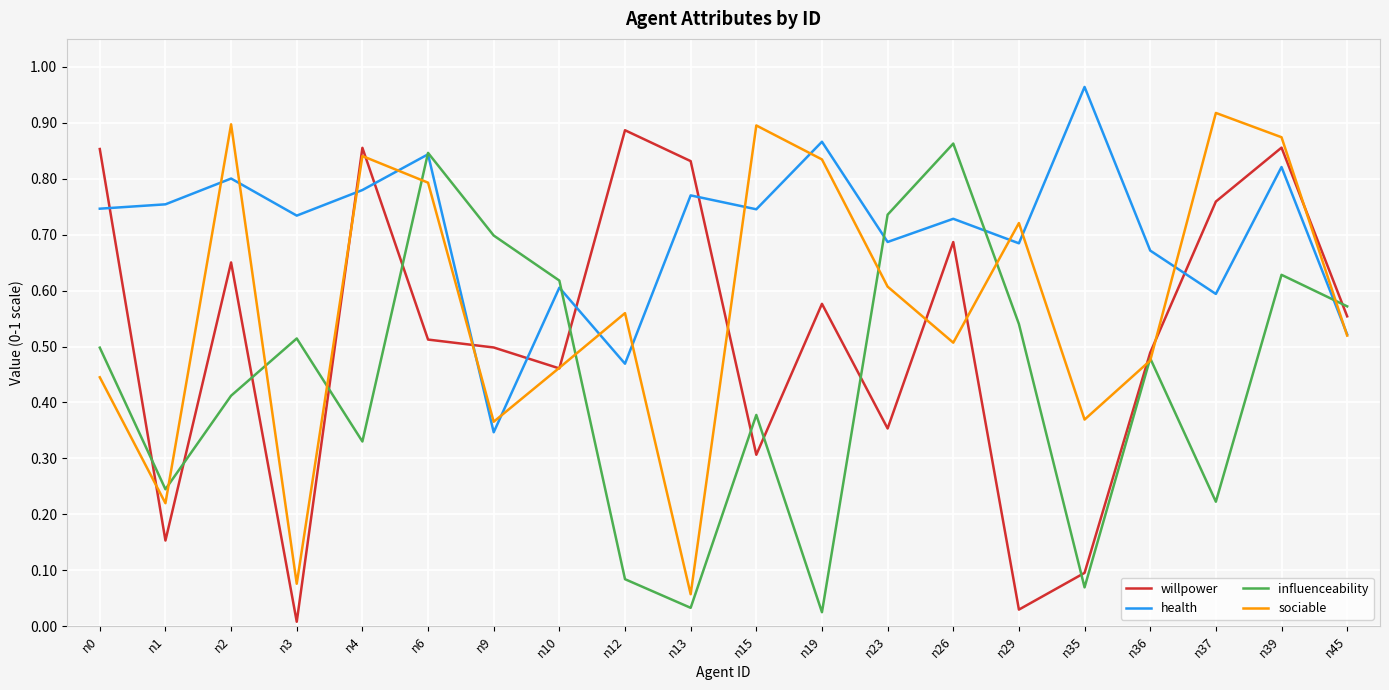

What are all the series names shown in the legend?

willpower, health, influenceability, sociable